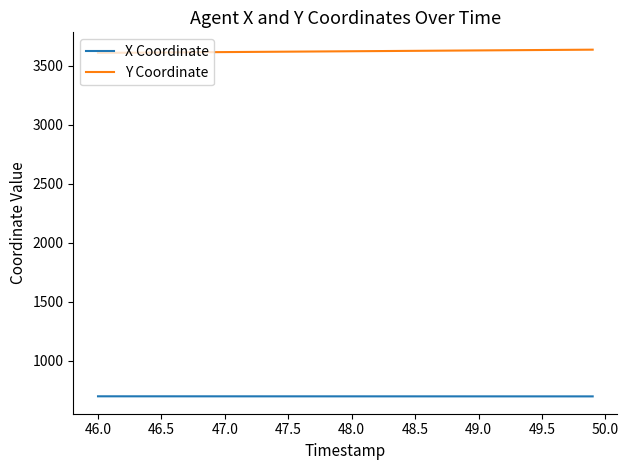

What is the difference between the second highest and second lowest values in the Y Coordinate series?

26.1